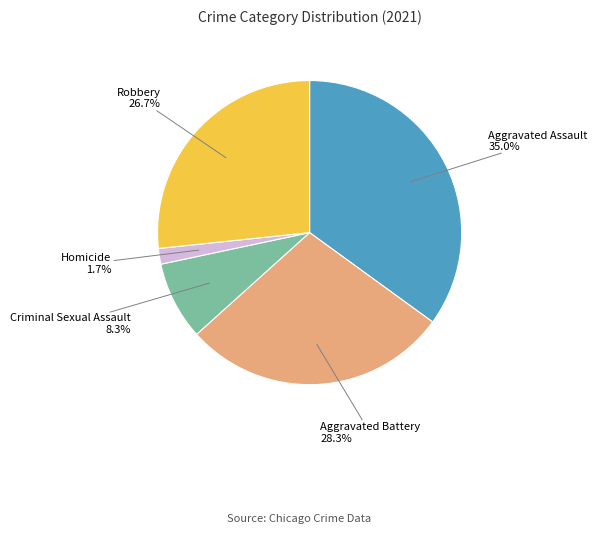

Is there a majority slice in this chart?

No